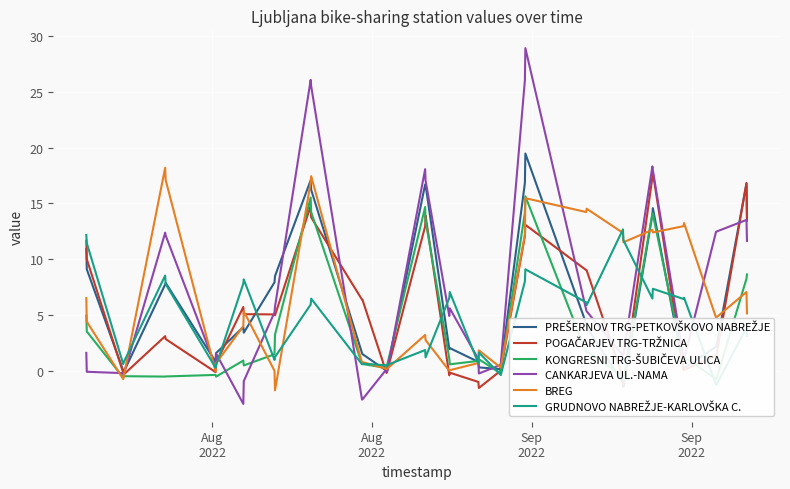

What is the minimum value for BREG?

-1.8